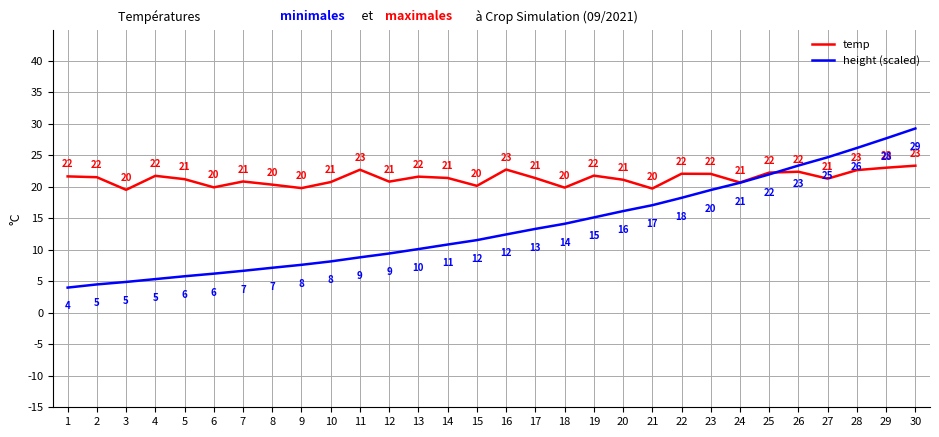

Count the number of data series in this chart.

2